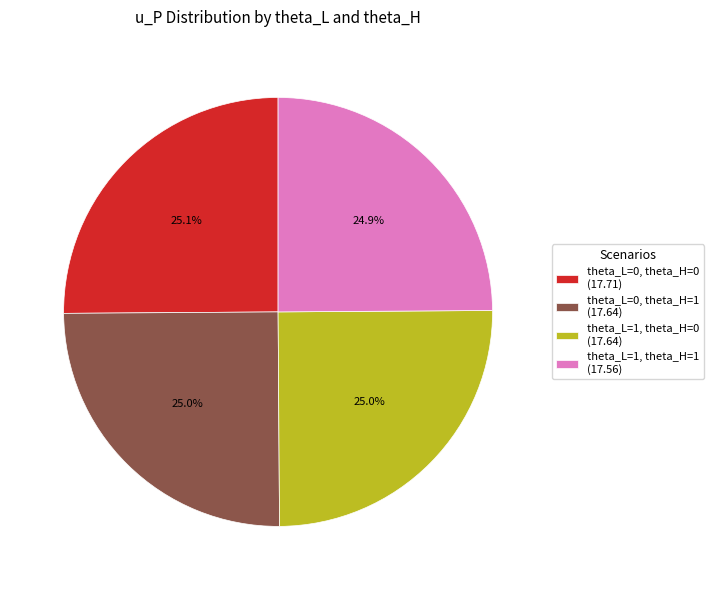

What percentage do theta_L=1, theta_H=1 and theta_L=0, theta_H=0 together represent?

50.0%